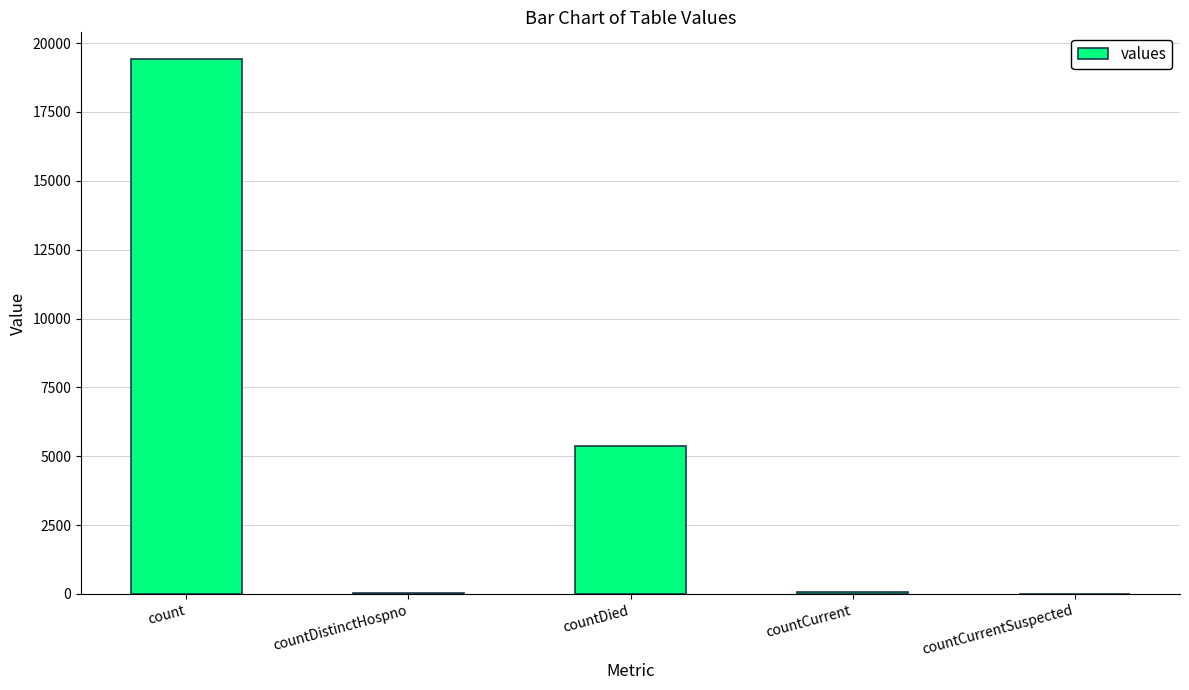

Which has a higher value, count or countCurrentSuspected?

count